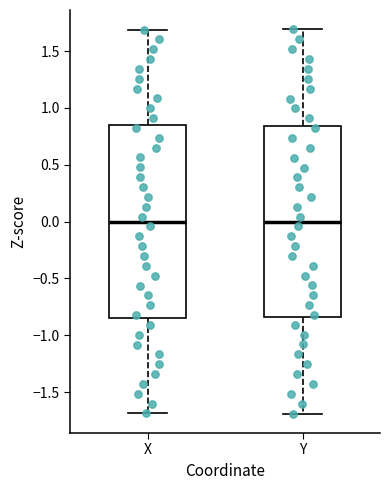

Reading left to right, transcribe this box plot: for each box, give where its median line is, the range the box spans, and where its two whiskers end, as read against the y-axis. The values are not printed on the chart, so give them approximately, as read against the axis.

X: median 0.00, box -0.85 to 0.85, whiskers -1.70 to 1.70
Y: median 0.00, box -0.85 to 0.85, whiskers -1.70 to 1.70